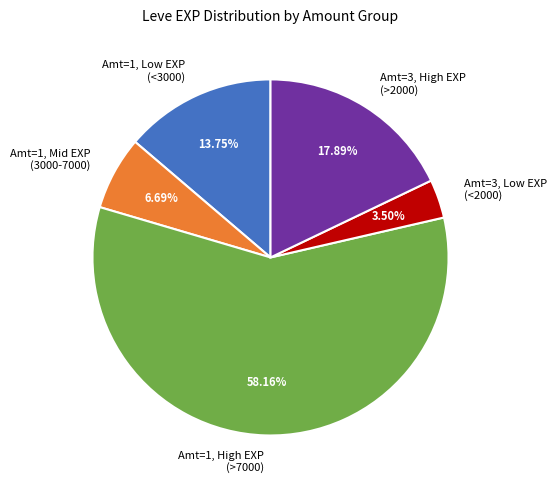

Which has a higher value, Amt=3, Low EXP (<2000) or Amt=1, High EXP (>7000)?

Amt=1, High EXP (>7000)